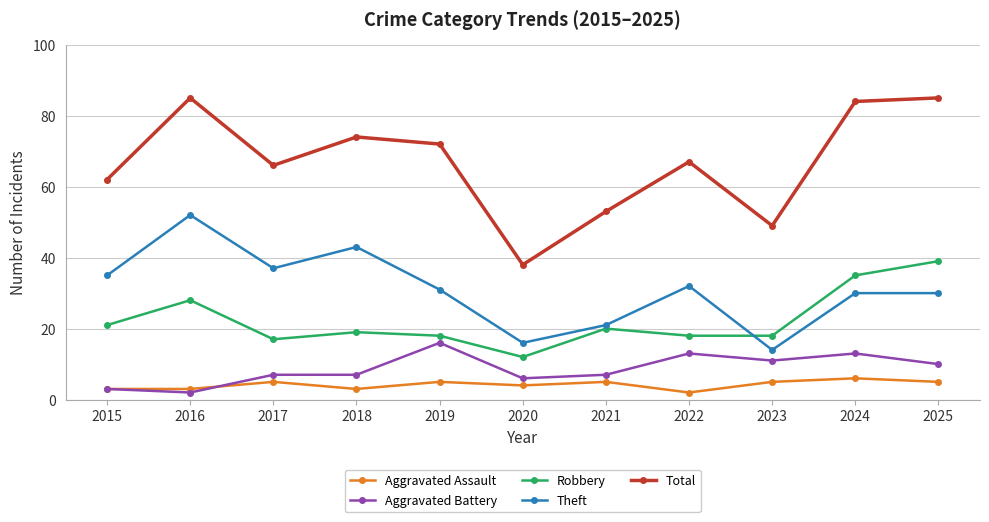

True or false: Theft has more than 0 interior local peaks.

True